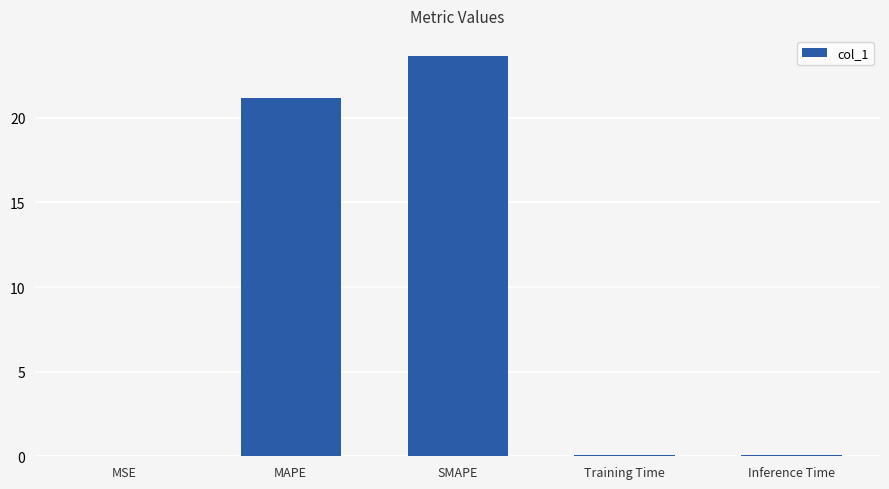

Is it true that the value at SMAPE is 23.7?

True